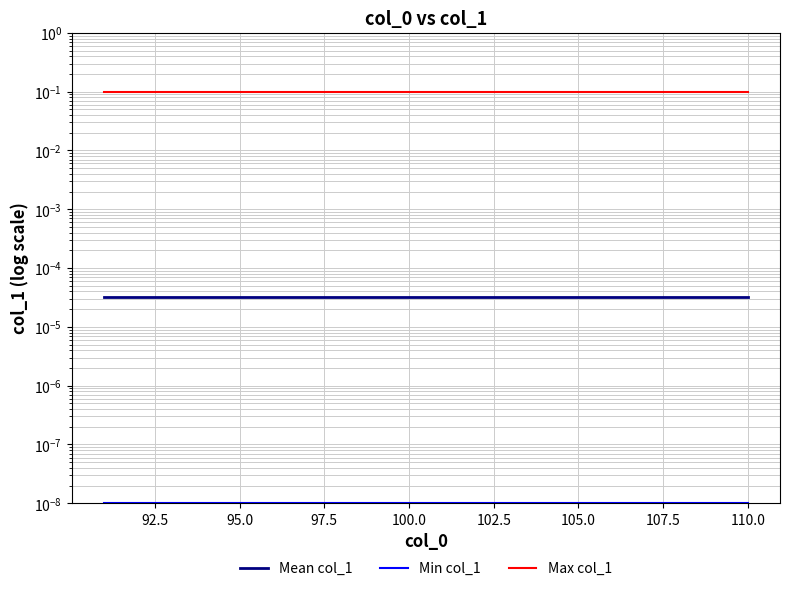

Rank the series at 107.5 from lowest to highest value.

Min col_1, Mean col_1, Max col_1